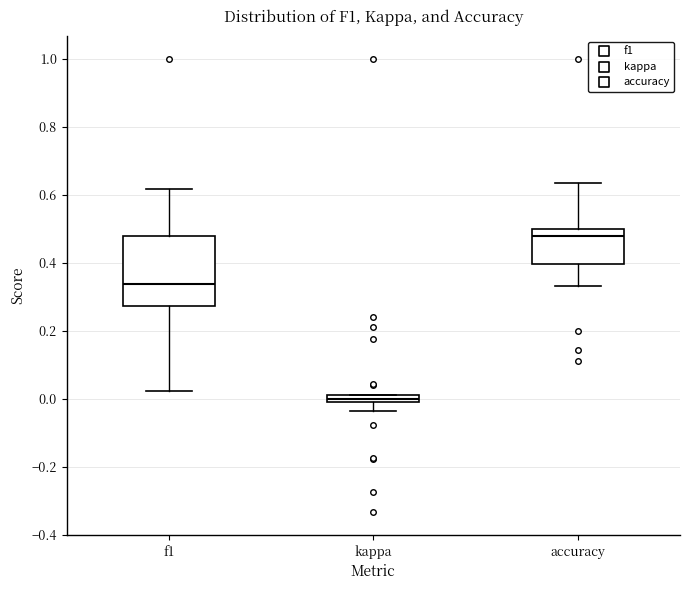

Which box is the tallest, from its lower edge to its upper edge?

f1